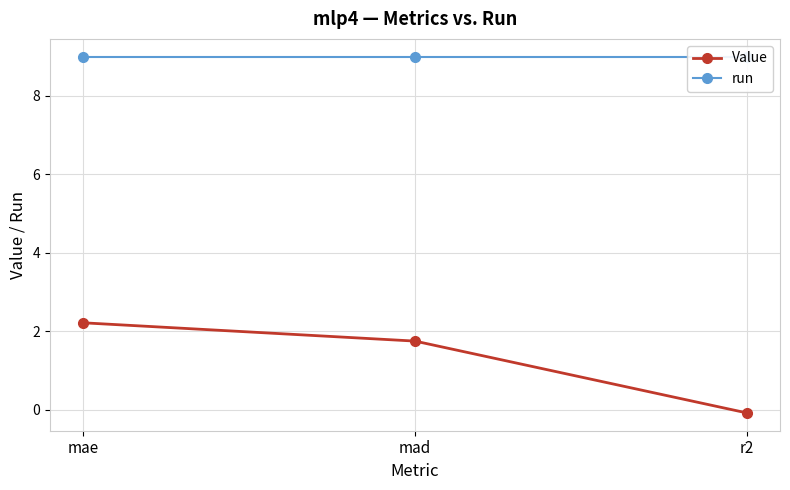

What is the average value of the run series?

9.0